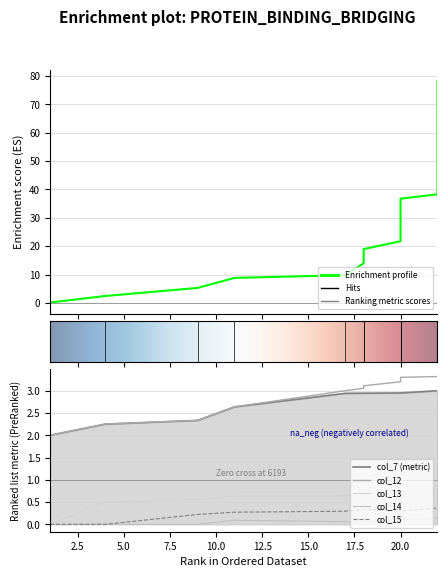

True or false: col_7 and col_13 cross at least once.

False